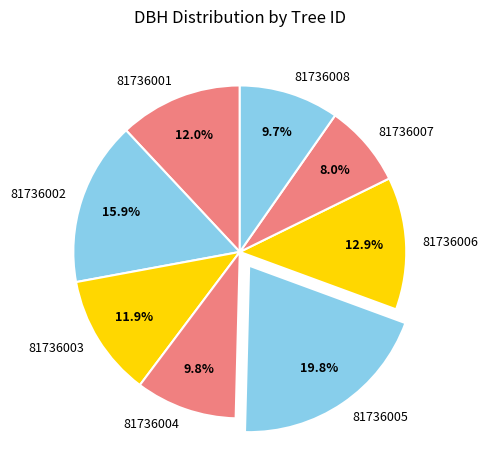

What is the total percentage of 81736007 and 81736006?

20.9%